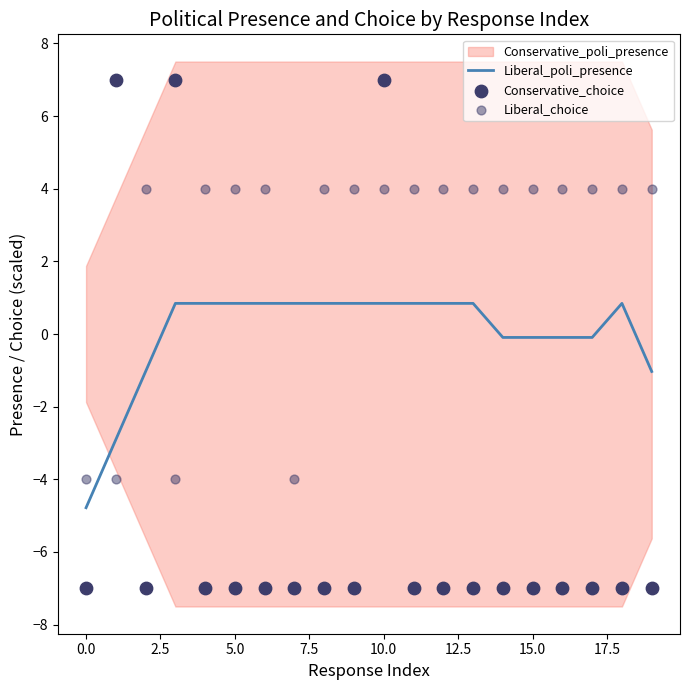

What is the maximum value for Liberal_poli_presence?

0.8